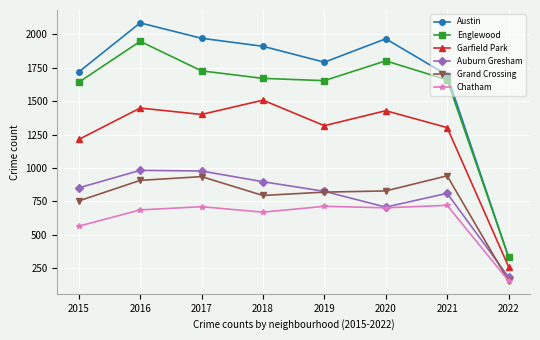

True or false: Grand Crossing has more than 1 points higher than both neighbors.

True